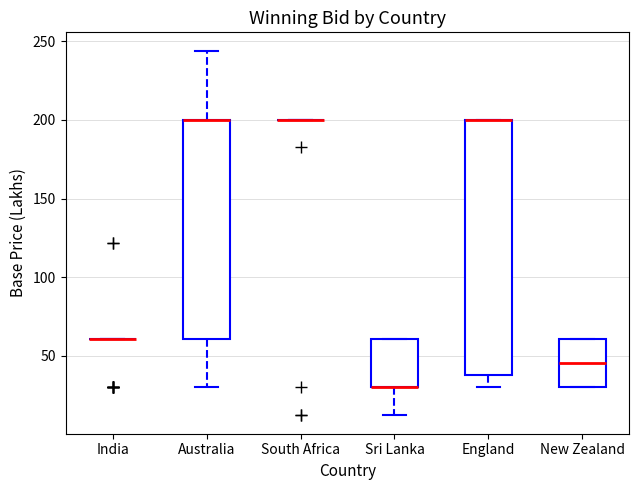

Which box is the tallest, from its lower edge to its upper edge?

England